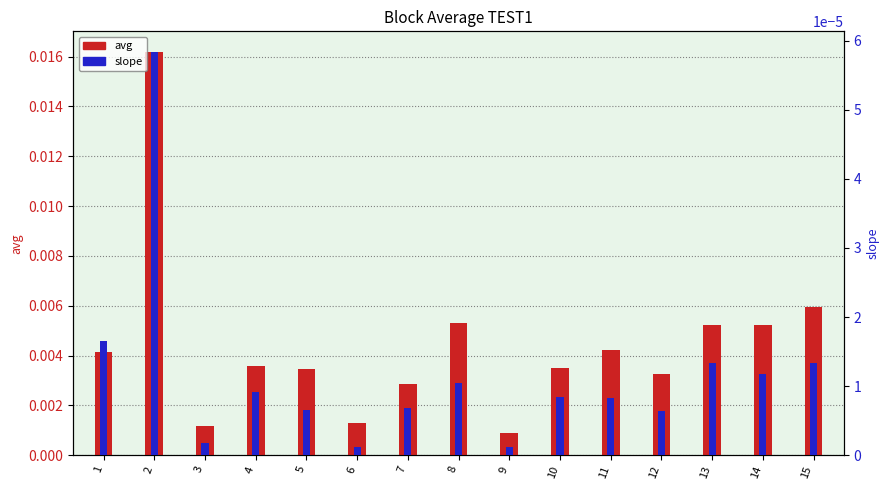

At how many categories does at least one series exceed 0?

15